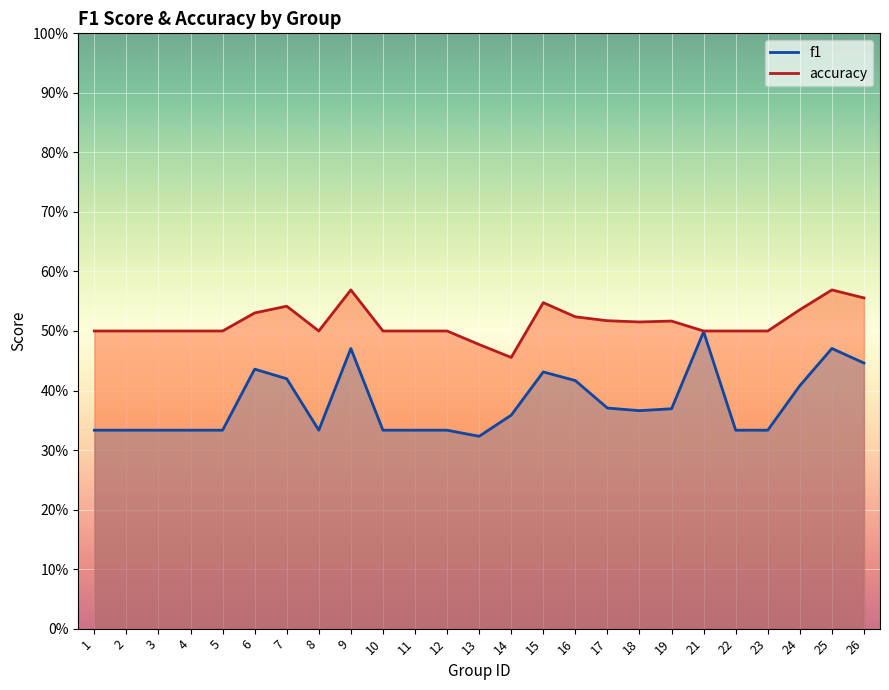

The accuracy series shows 0.5 at 1. True or false?

True